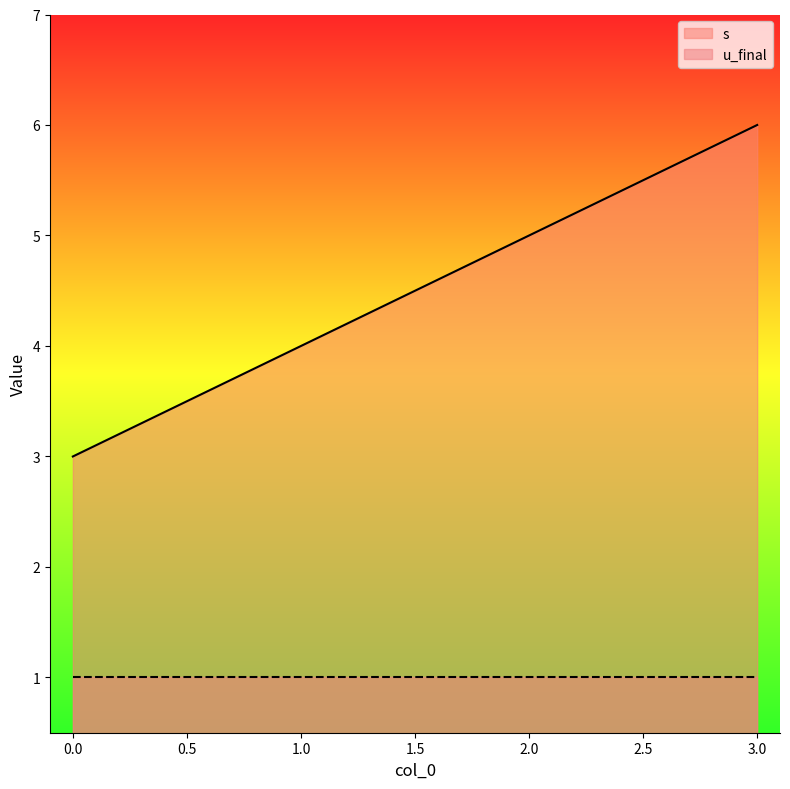

True or false: the data shows 5 at 2.

True